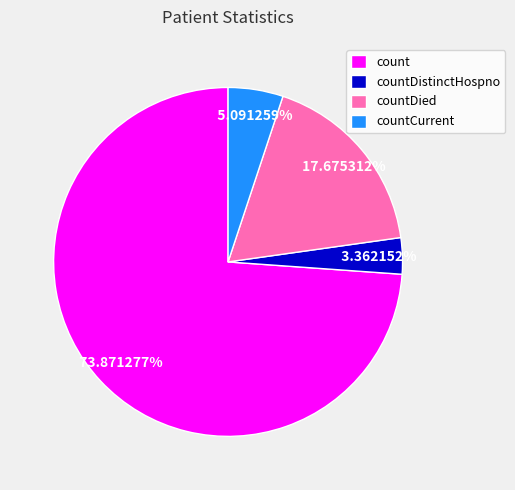

Is the sum of countDistinctHospno and countCurrent greater than half?

No